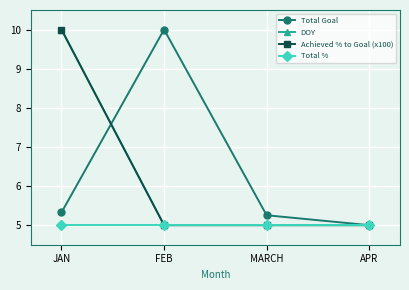

At which category is the sum across all series the highest?

JAN